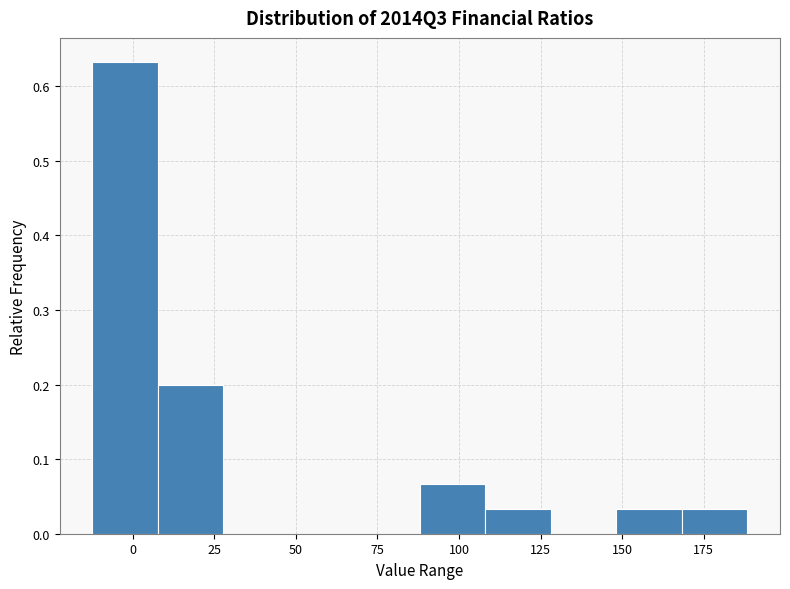

Which range on the x-axis has the tallest bar?

-10 to 10